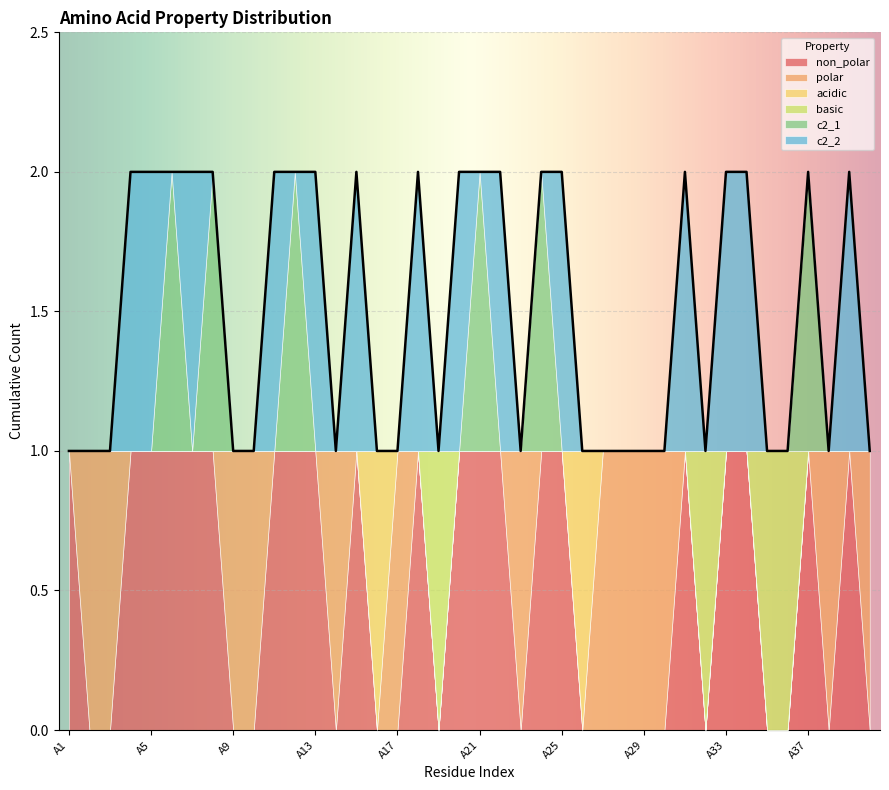

Count the polar values in the range 0 to 1.

40